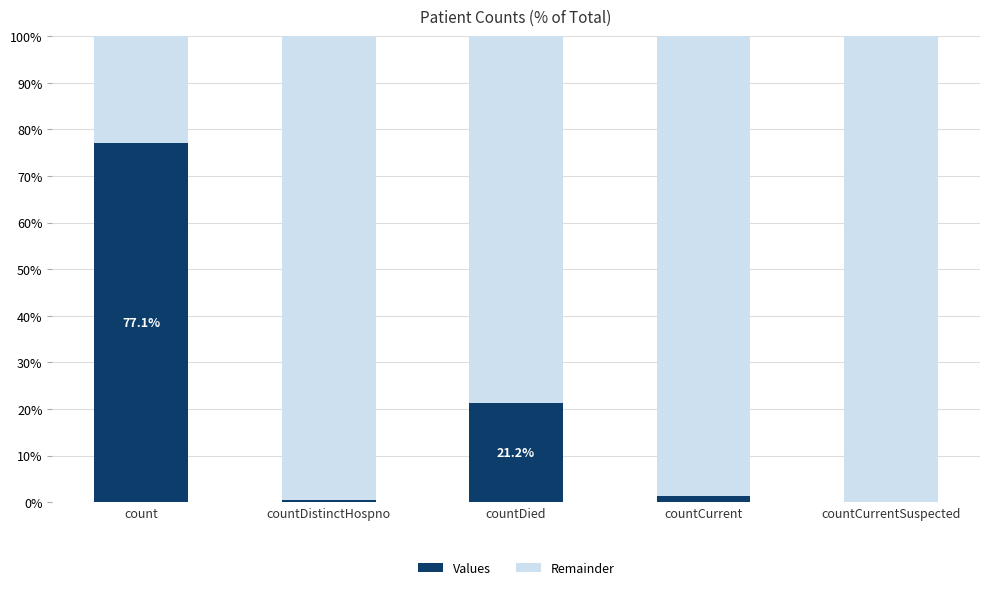

How many categories are shown in the chart?

5